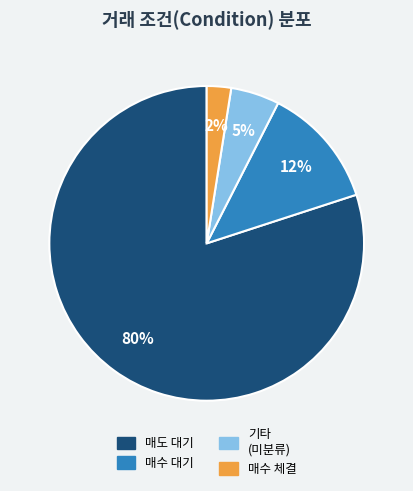

How many slices are in this pie chart?

4